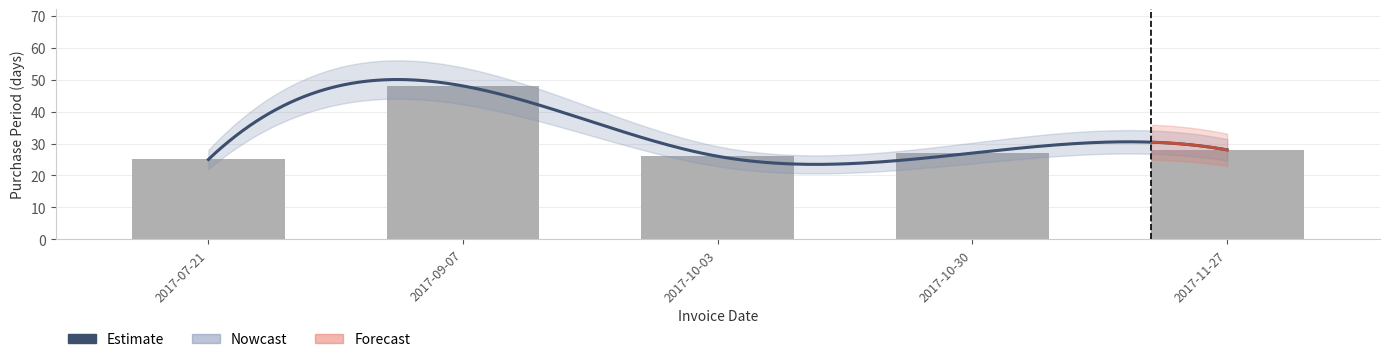

How many data points are less than 27?

2